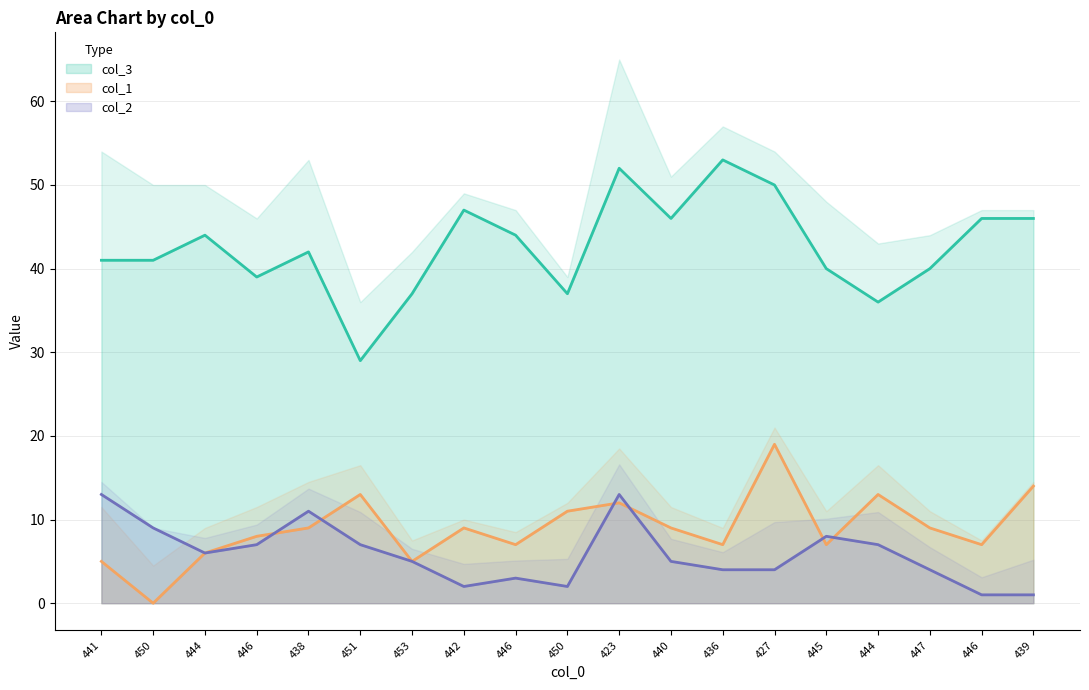

How many interior local peaks does the col_2 series have?

4